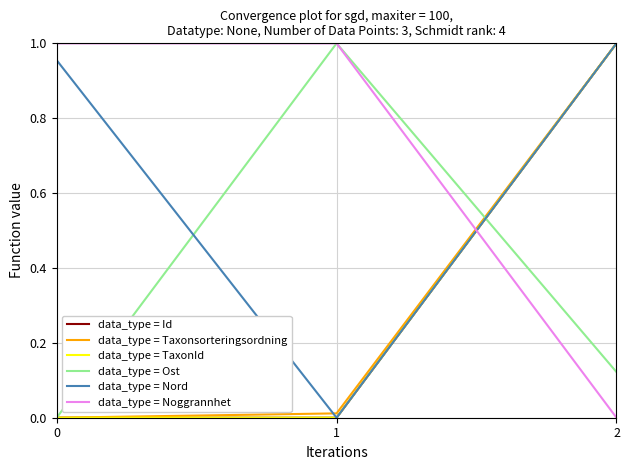

Is it true that data_type = TaxonId equals 0.0 at 0?

True